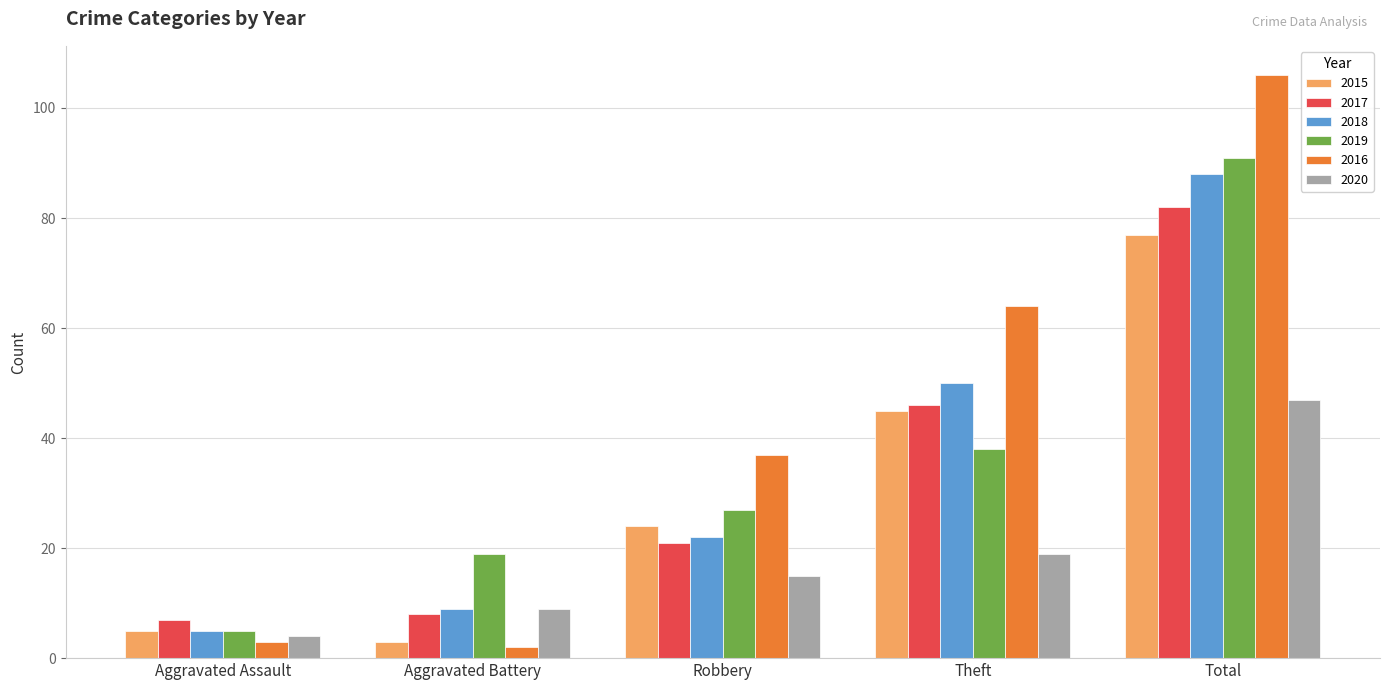

How many values in the 2016 series are below 37?

2